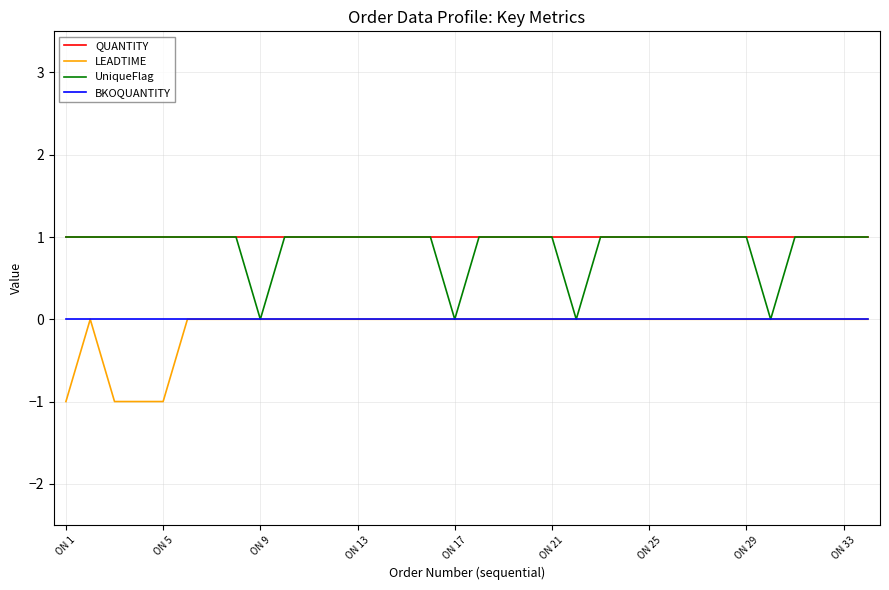

True or false: BKOQUANTITY and QUANTITY cross at least once.

False